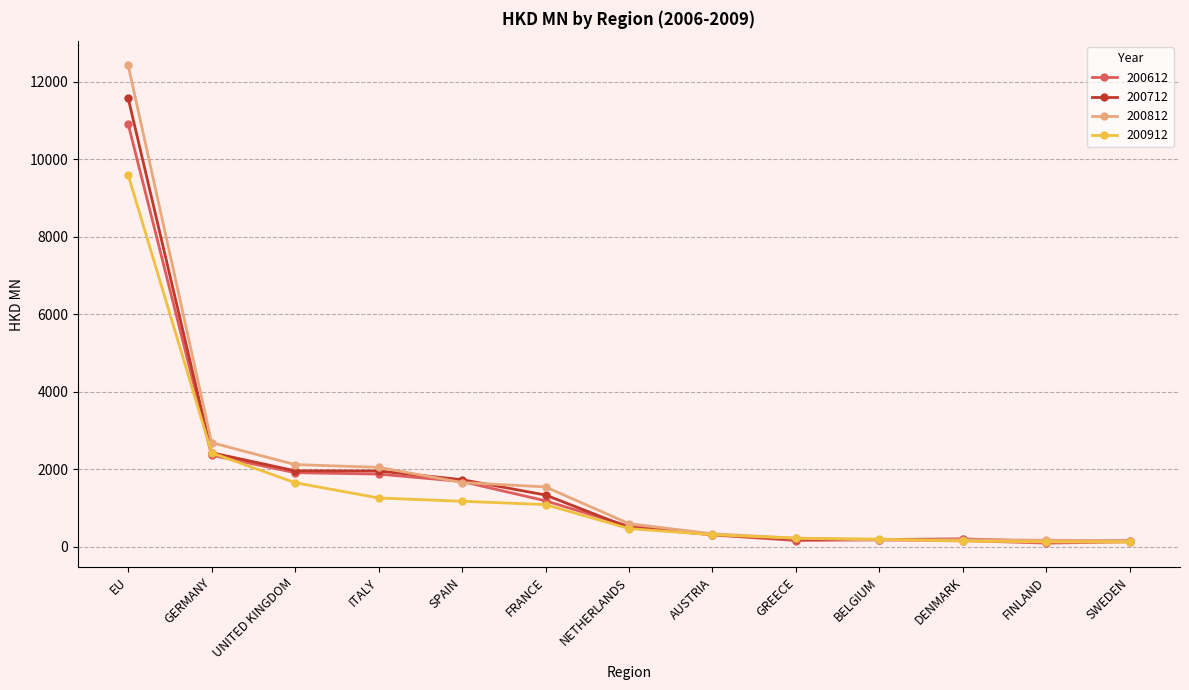

What is the label of the 13th point from the left?

SWEDEN